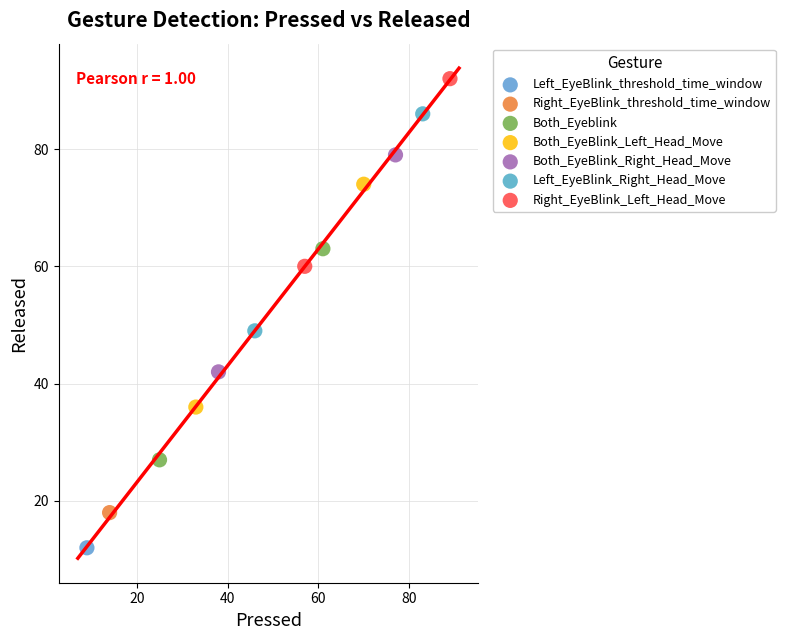

What are all the series names shown in the legend?

Left_EyeBlink_threshold_time_window, Right_EyeBlink_threshold_time_window, Both_Eyeblink, Both_EyeBlink_Left_Head_Move, Both_EyeBlink_Right_Head_Move, Left_EyeBlink_Right_Head_Move, Right_EyeBlink_Left_Head_Move